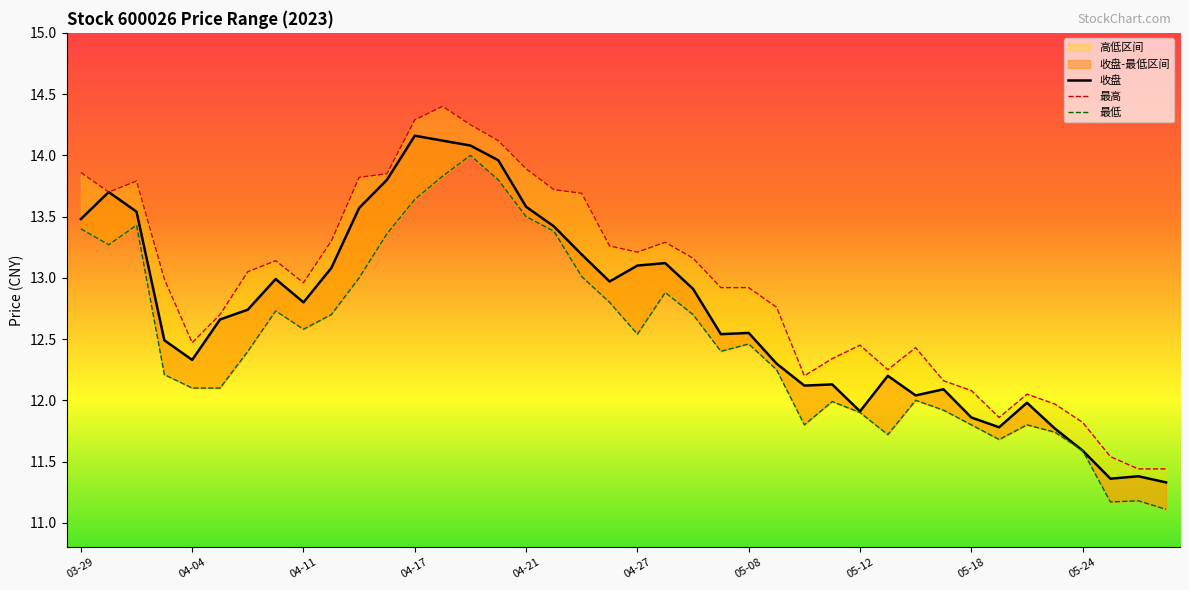

What are all the series names shown in the legend?

收盘, 最高, 最低